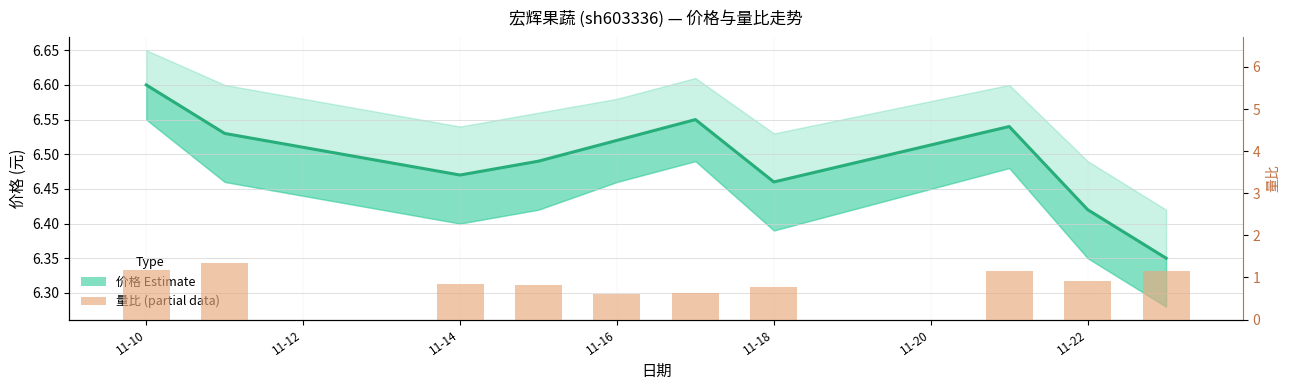

What is the difference between the maximum and minimum values?

0.7